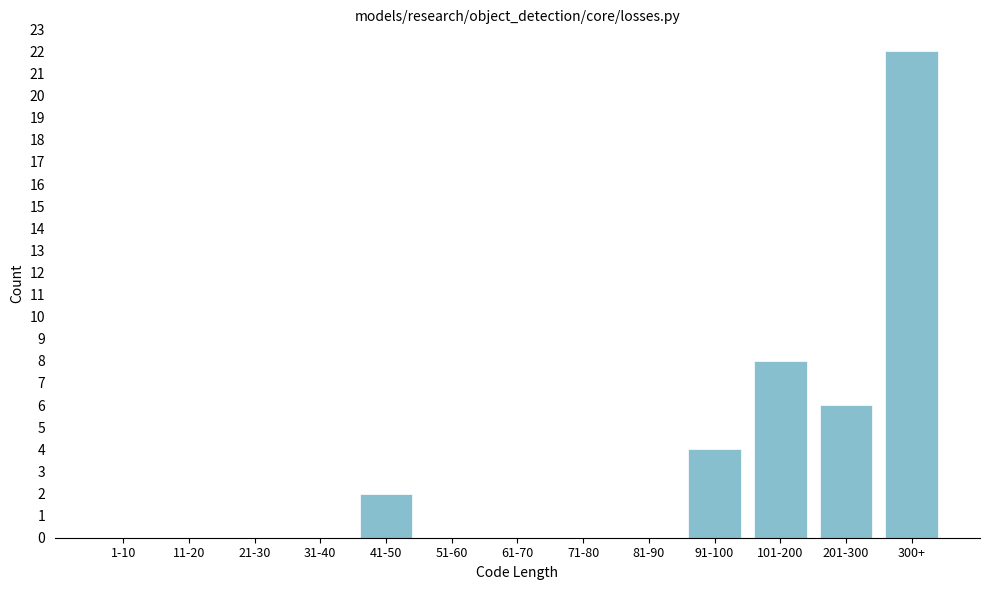

Reading left to right, extract all data points from this chart.

1-10=0	11-20=0	21-30=0	31-40=0	41-50=2	51-60=0	61-70=0	71-80=0	81-90=0	91-100=4	101-200=8	201-300=6	300+=22